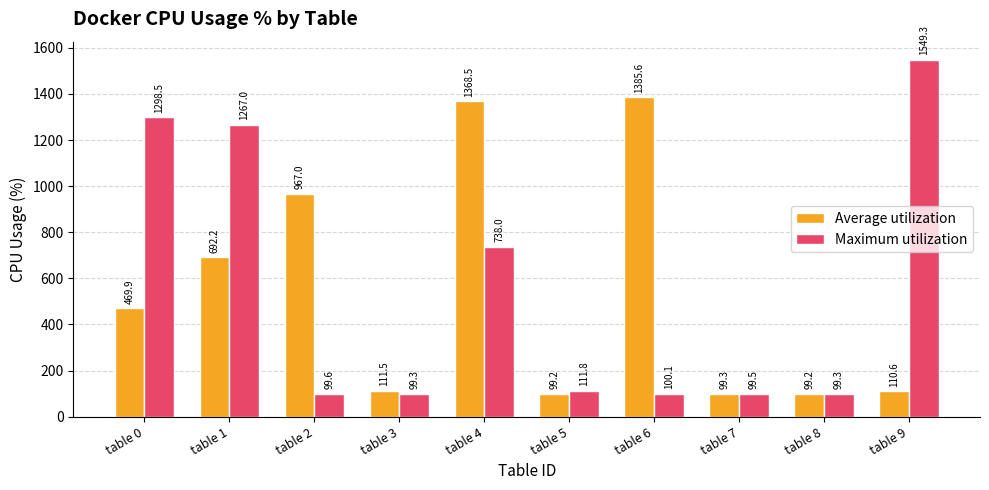

Rank the series by their maximum value, from highest to lowest.

Maximum utilization, Average utilization